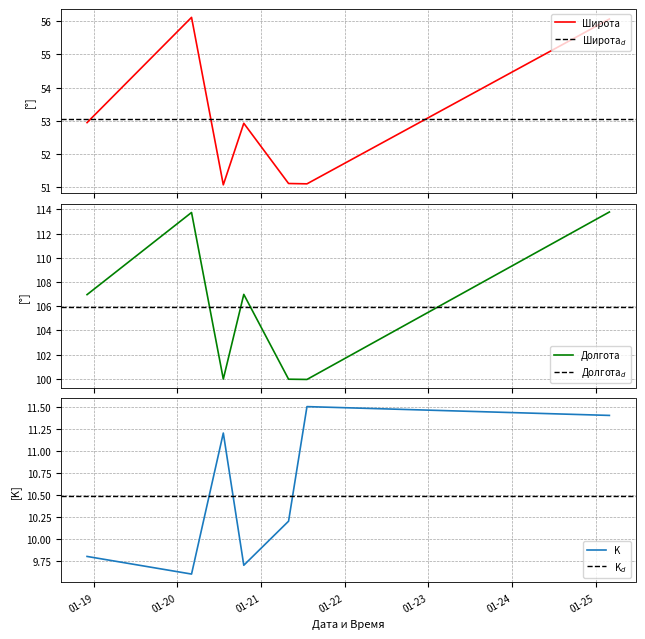

At which label is Долгота closest to 106?

2023-01-18 22:02:24